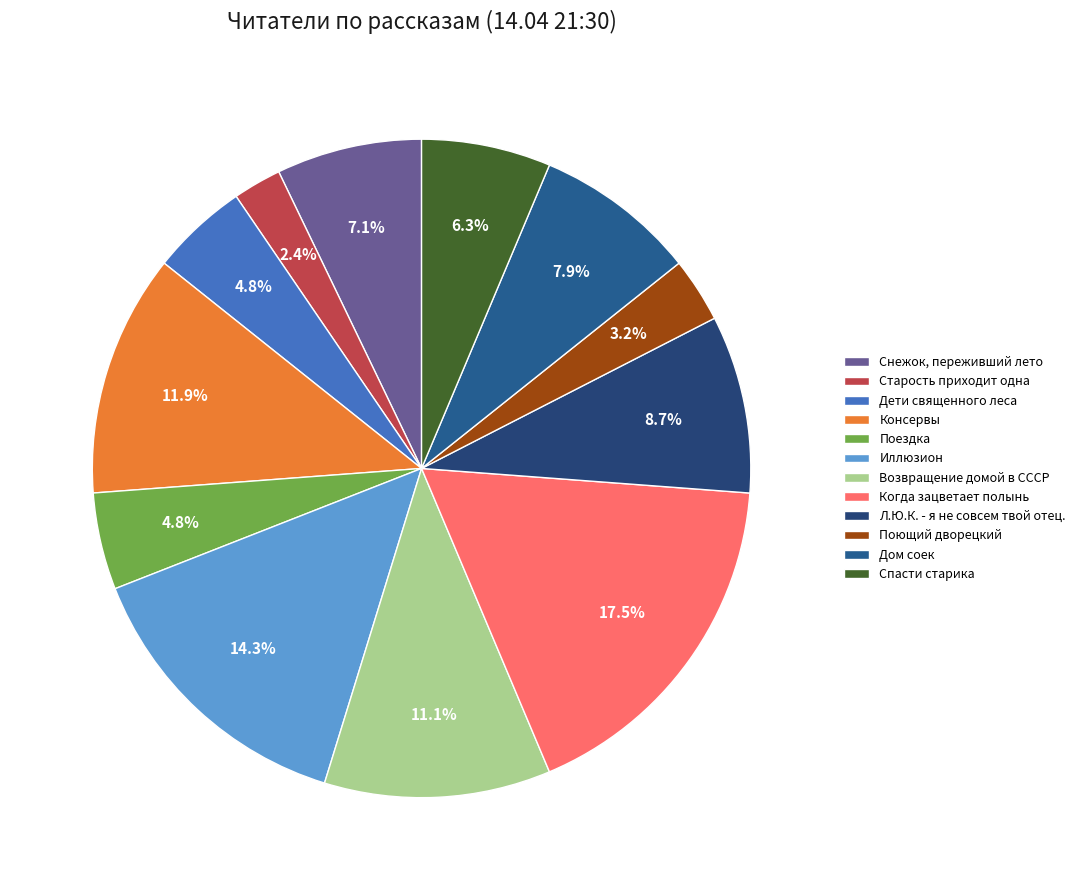

Count the number of slices in the pie.

12